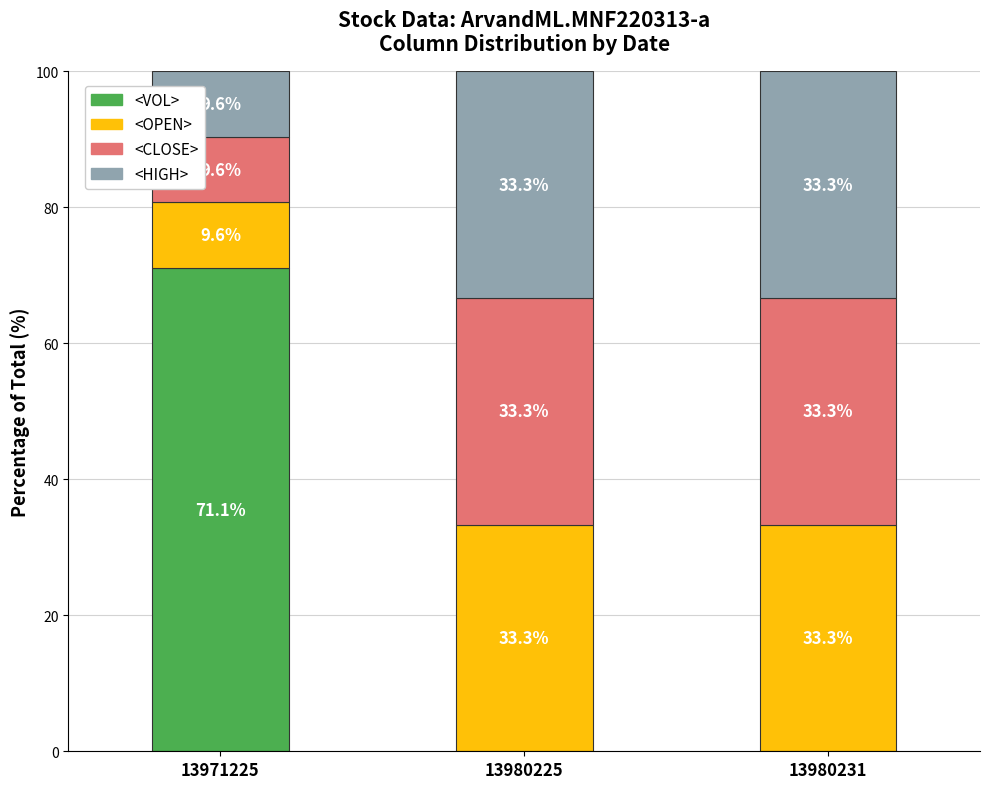

What is the approximate value of <VOL> at 13971225?

71.1